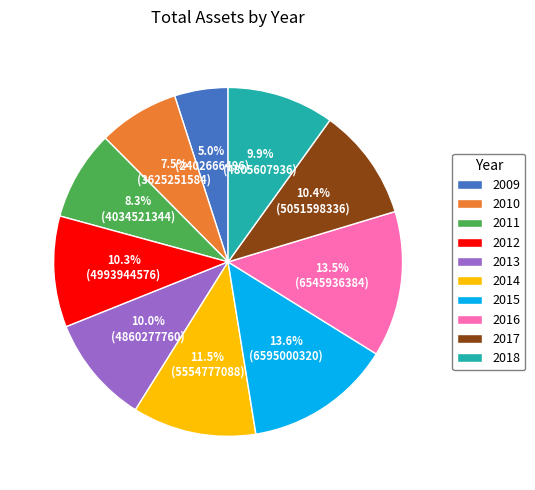

Which category has the smallest portion of the pie?

2009